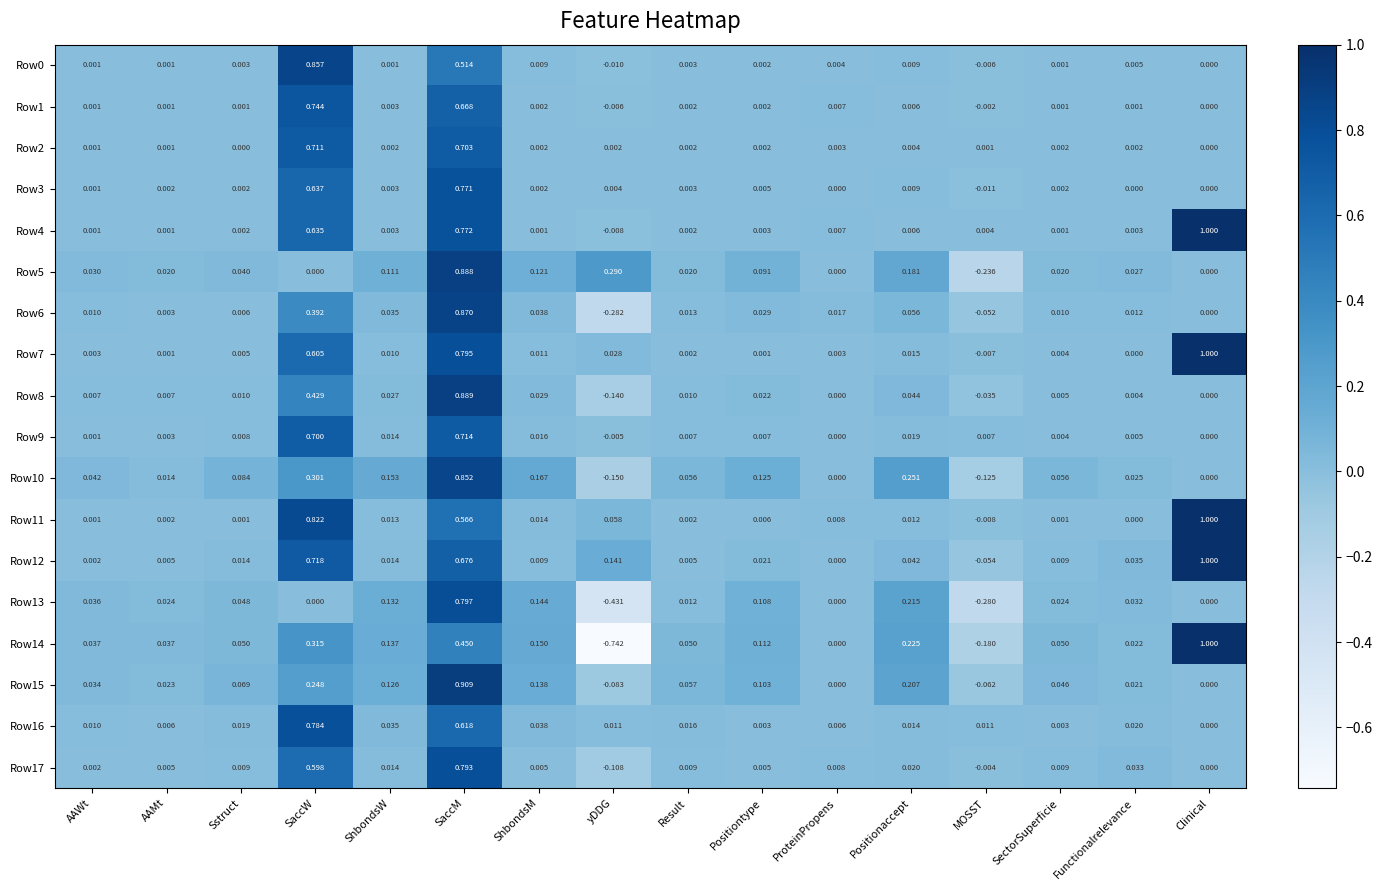

How many negative values does the Row3 series have?

1